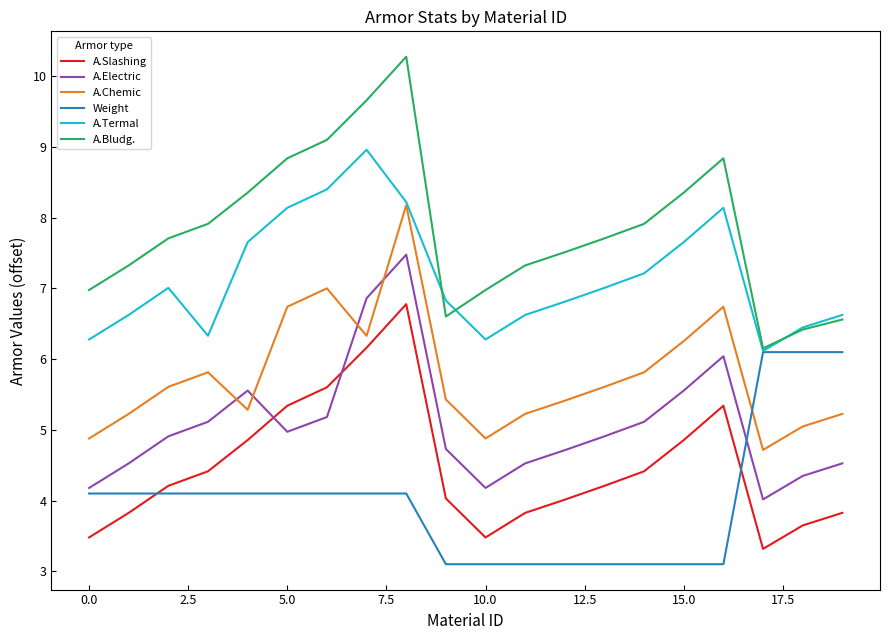

Reading left to right, transcribe all the data shown in this chart.

A.Slashing: 3.5	3.8	4.2	4.4	4.9	5.3	5.6	6.2	6.8	4.0	3.5	3.8	4.0	4.2	4.4	4.9	5.3	3.3	3.6	3.8
A.Electric: 4.2	4.5	4.9	5.1	5.6	5.0	5.2	6.9	7.5	4.7	4.2	4.5	4.7	4.9	5.1	5.6	6.0	4.0	4.3	4.5
A.Chemic: 4.9	5.2	5.6	5.8	5.3	6.7	7.0	6.3	8.2	5.4	4.9	5.2	5.4	5.6	5.8	6.3	6.7	4.7	5.0	5.2
Weight: 4.1	4.1	4.1	4.1	4.1	4.1	4.1	4.1	4.1	3.1	3.1	3.1	3.1	3.1	3.1	3.1	3.1	6.1	6.1	6.1
A.Termal: 6.3	6.6	7.0	6.3	7.7	8.1	8.4	9.0	8.2	6.8	6.3	6.6	6.8	7.0	7.2	7.7	8.1	6.1	6.4	6.6
A.Bludg.: 7.0	7.3	7.7	7.9	8.4	8.8	9.1	9.7	10.3	6.6	7.0	7.3	7.5	7.7	7.9	8.4	8.8	6.2	6.4	6.6